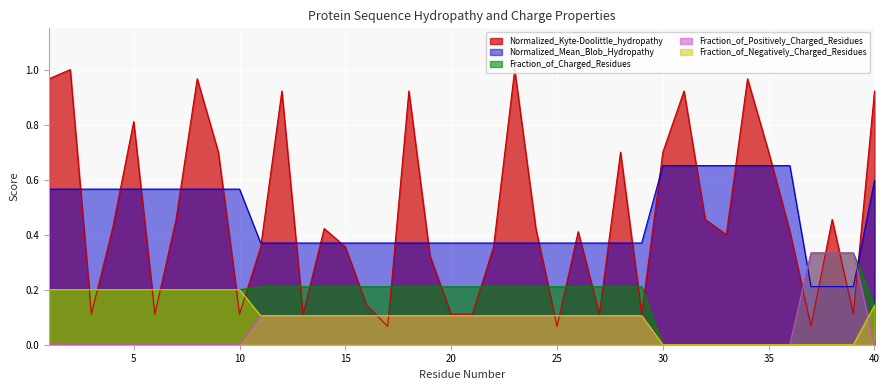

What is the lowest value of the Normalized_Kyte-Doolittle_hydropathy series?

0.1